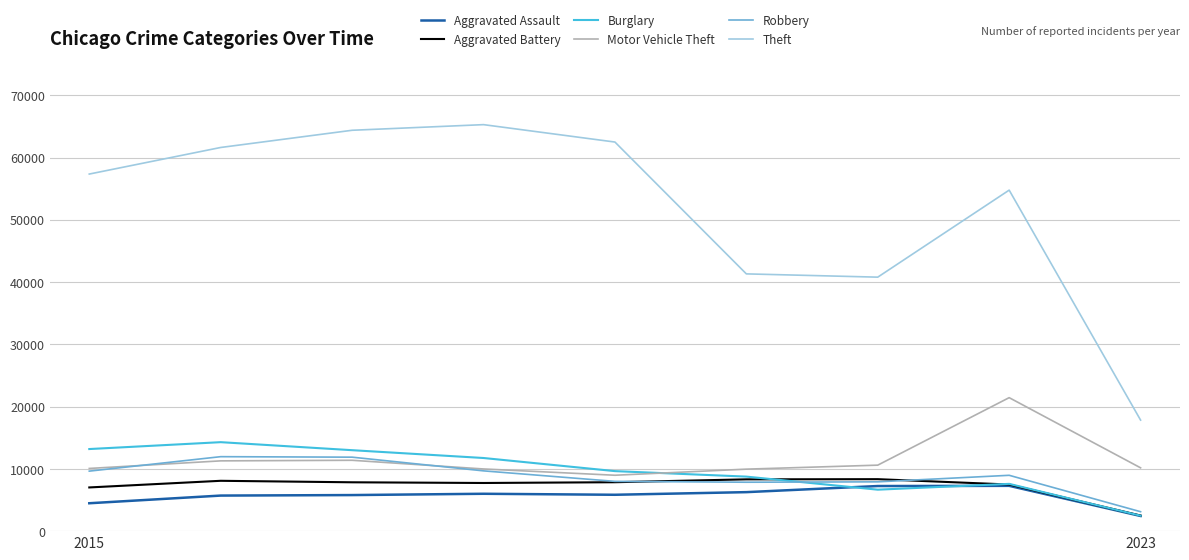

True or false: Theft and Burglary intersect in this chart.

False